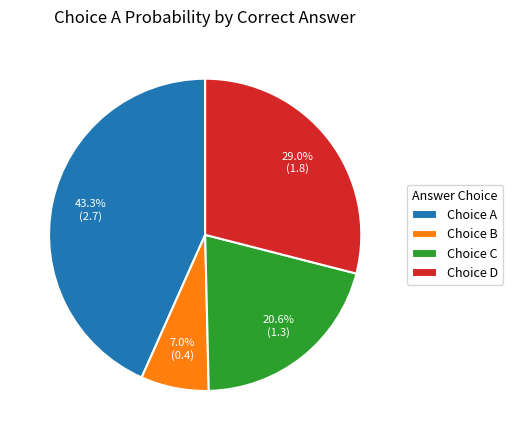

How many slices are in this pie chart?

4